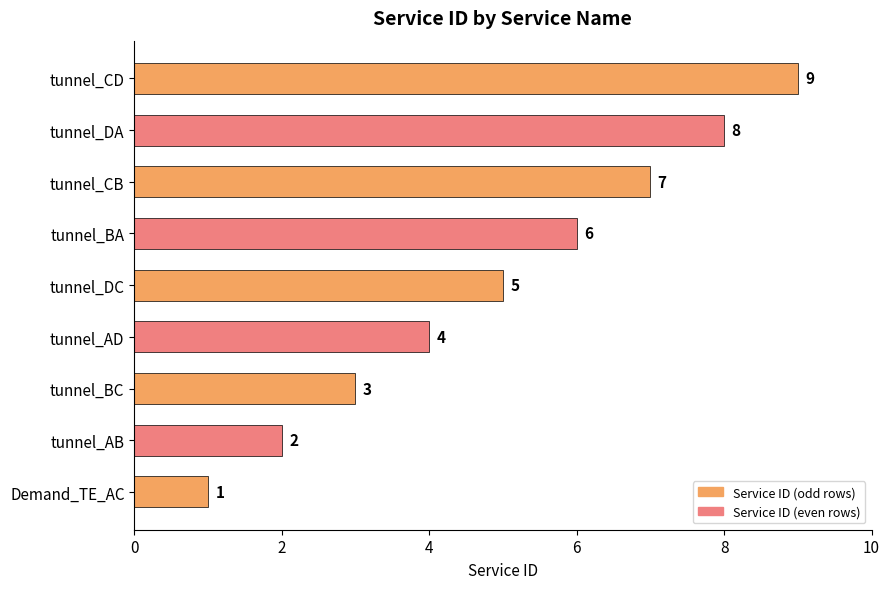

The chart shows a value of 3 at tunnel_BC. True or false?

True